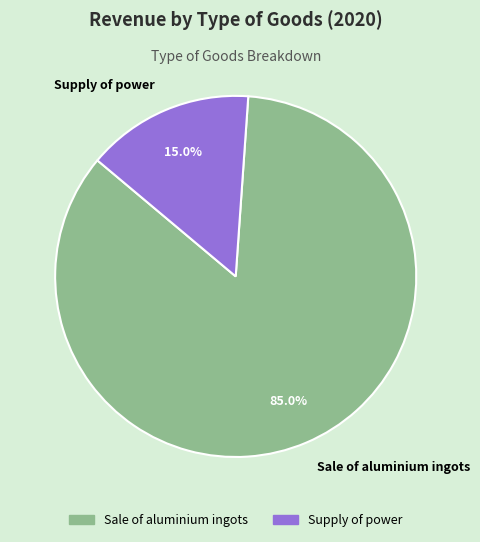

To the nearest percent, what is the difference between the Supply of power and Sale of aluminium ingots slice percentages?

70%